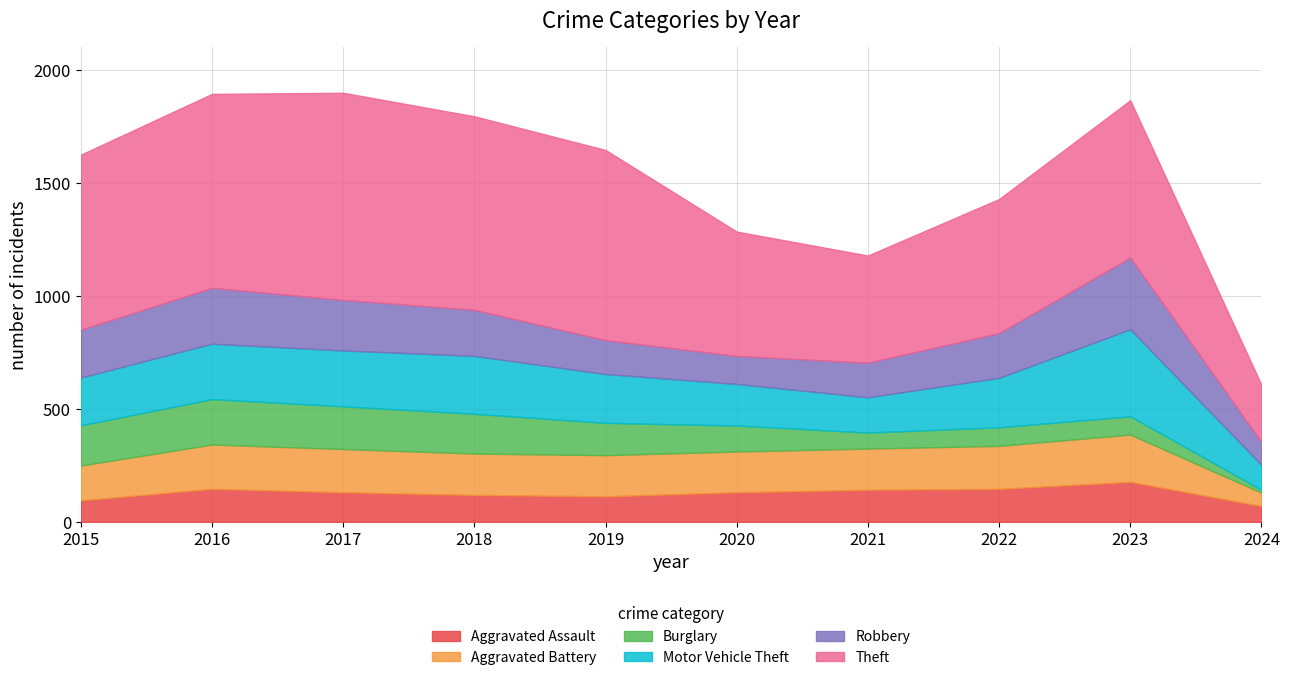

True or false: Motor Vehicle Theft and Aggravated Battery intersect in this chart.

True